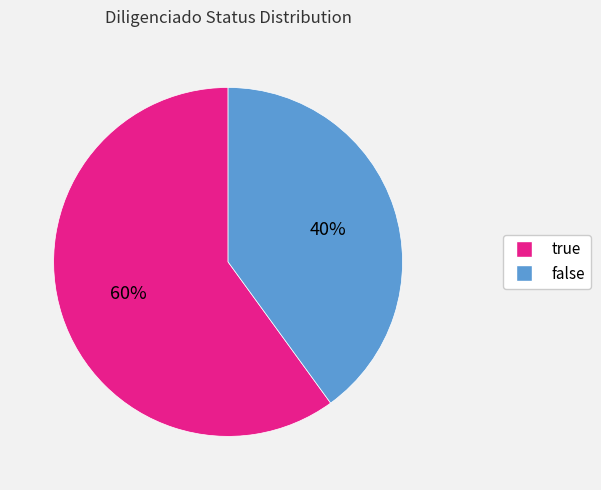

Is the sum of true and false greater than half?

Yes